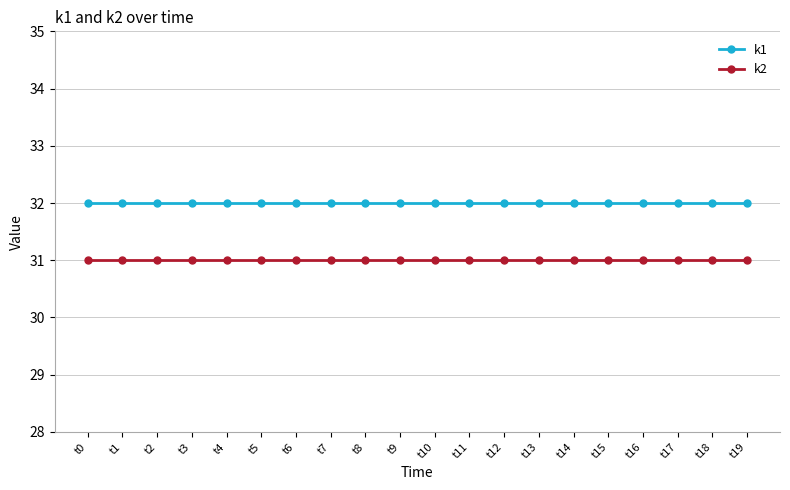

List the series in order of their overall mean, highest first.

k1, k2